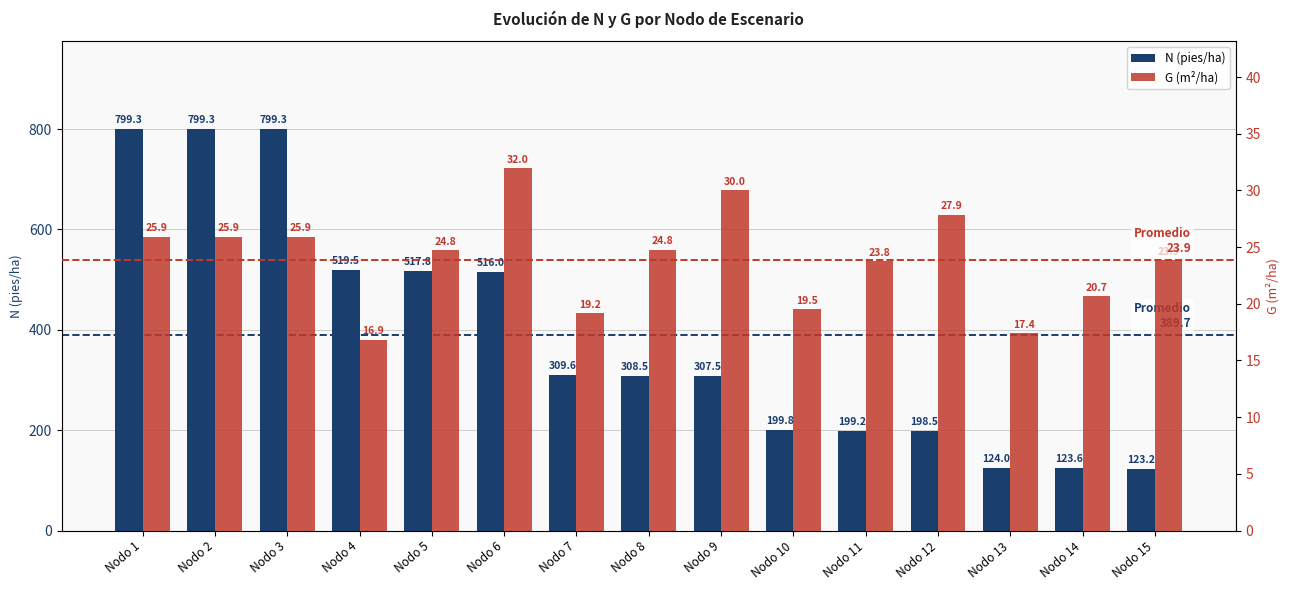

Reading left to right, list all the values displayed in this chart.

N (pies/ha): Nodo 1=799.3	Nodo 2=799.3	Nodo 3=799.3	Nodo 4=519.5	Nodo 5=517.8	Nodo 6=516.0	Nodo 7=309.6	Nodo 8=308.5	Nodo 9=307.5	Nodo 10=199.8	Nodo 11=199.2	Nodo 12=198.5	Nodo 13=124.0	Nodo 14=123.6	Nodo 15=123.2
G (m²/ha): Nodo 1=25.9	Nodo 2=25.9	Nodo 3=25.9	Nodo 4=16.9	Nodo 5=24.8	Nodo 6=32.0	Nodo 7=19.2	Nodo 8=24.8	Nodo 9=30.0	Nodo 10=19.5	Nodo 11=23.8	Nodo 12=27.9	Nodo 13=17.4	Nodo 14=20.7	Nodo 15=23.9